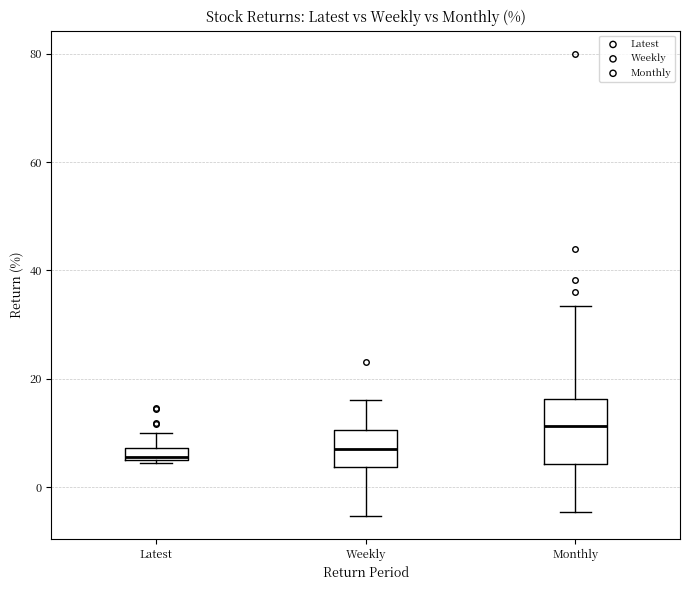

Comparing the boxes themselves (not the whiskers), which one is the tallest?

Monthly